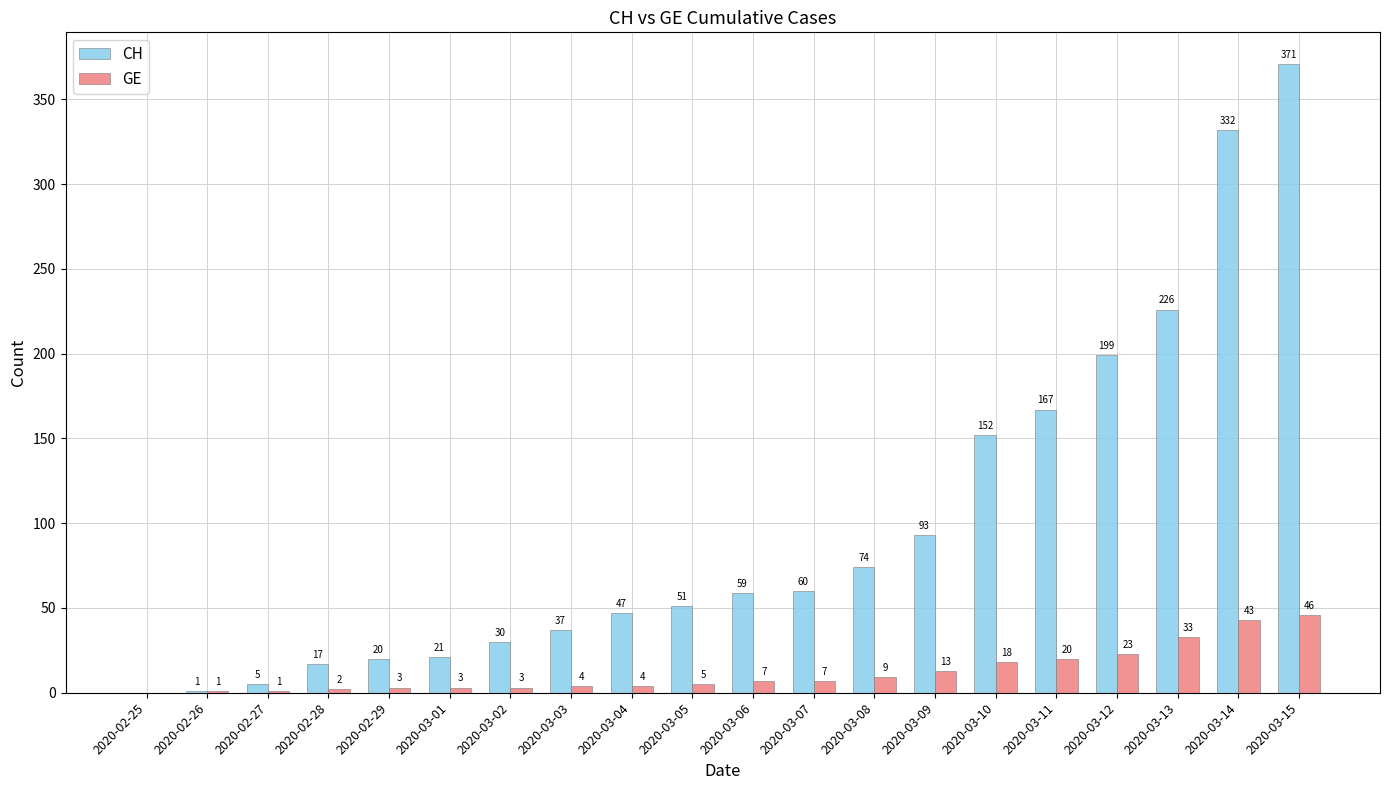

Reading left to right, list all the values displayed in this chart.

CH: 2020-02-25=0	2020-02-26=1	2020-02-27=5	2020-02-28=17	2020-02-29=20	2020-03-01=21	2020-03-02=30	2020-03-03=37	2020-03-04=47	2020-03-05=51	2020-03-06=59	2020-03-07=60	2020-03-08=74	2020-03-09=93	2020-03-10=152	2020-03-11=167	2020-03-12=199	2020-03-13=226	2020-03-14=332	2020-03-15=371
GE: 2020-02-25=0	2020-02-26=1	2020-02-27=1	2020-02-28=2	2020-02-29=3	2020-03-01=3	2020-03-02=3	2020-03-03=4	2020-03-04=4	2020-03-05=5	2020-03-06=7	2020-03-07=7	2020-03-08=9	2020-03-09=13	2020-03-10=18	2020-03-11=20	2020-03-12=23	2020-03-13=33	2020-03-14=43	2020-03-15=46